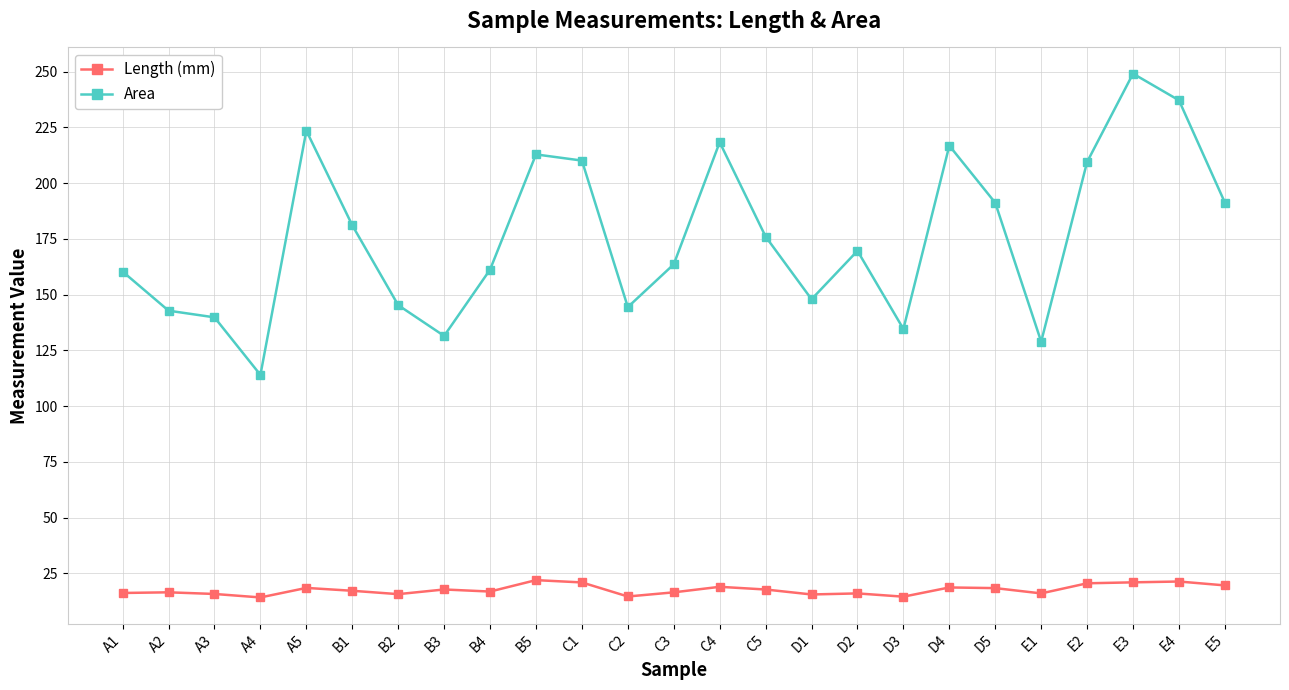

What is the value of the Length (mm) point at the 24th from the left?

21.3